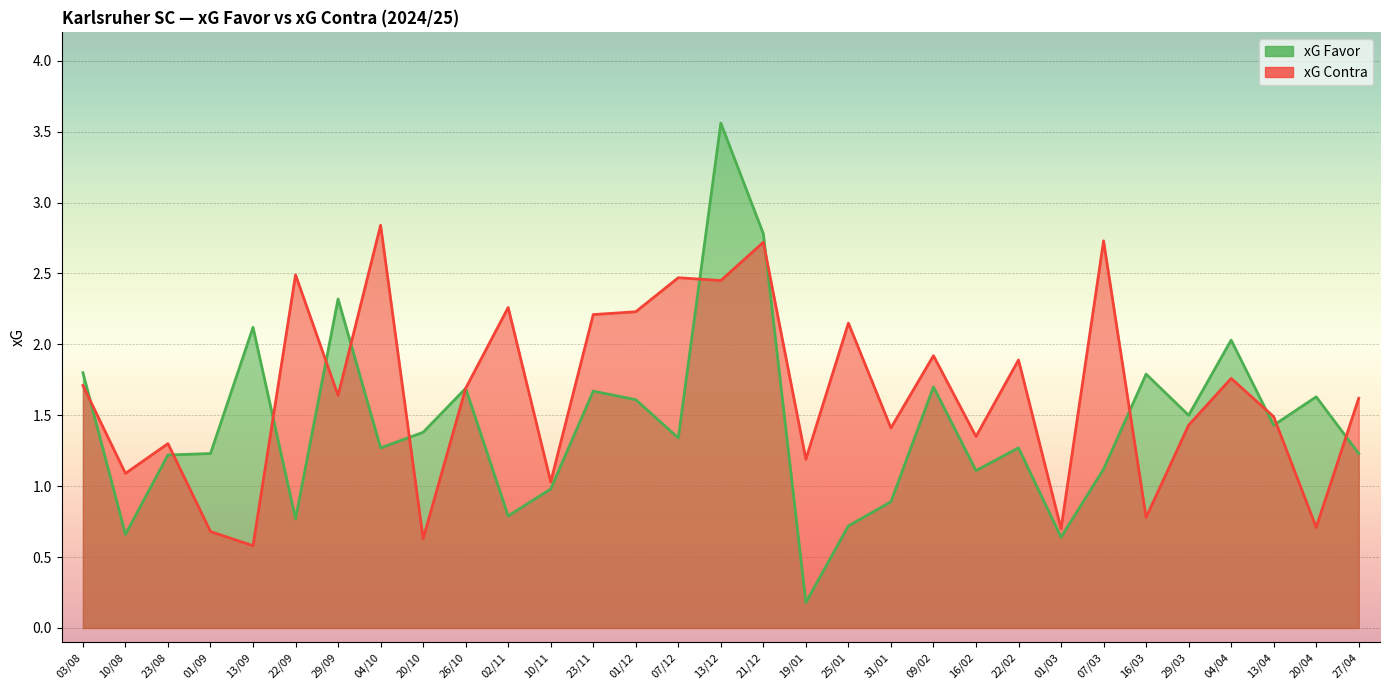

How many lines are shown in the chart?

2